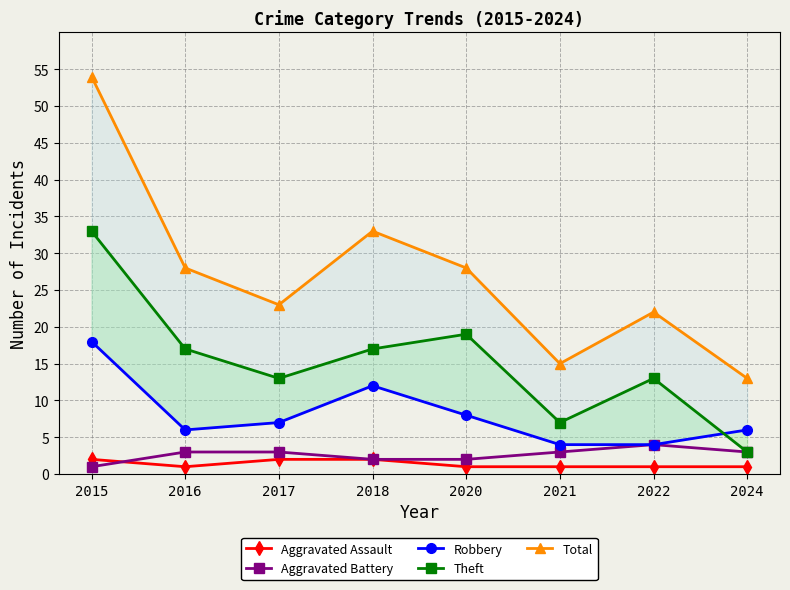

Where is the first local minimum for Total?

2017